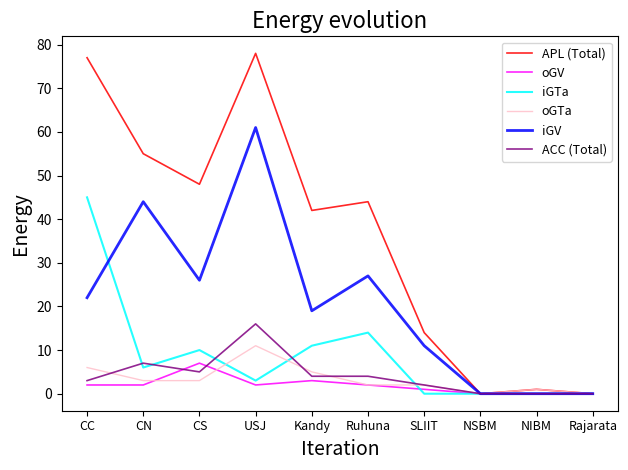

The APL (Total) series shows 41 at CC. True or false?

False